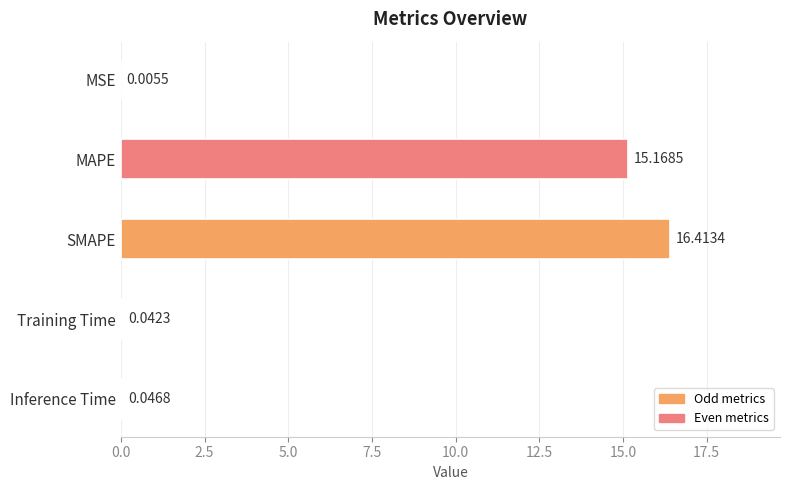

What is the sum of all values?

31.7